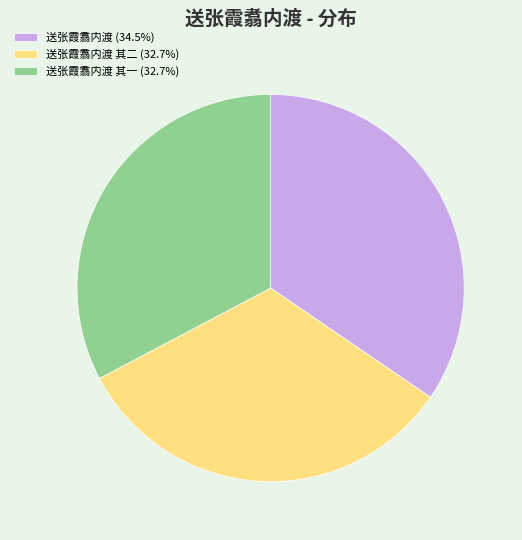

Combined, do 送张霞翥内渡 其一 (32.7%) and 送张霞翥内渡 (34.5%) account for over 50%?

Yes